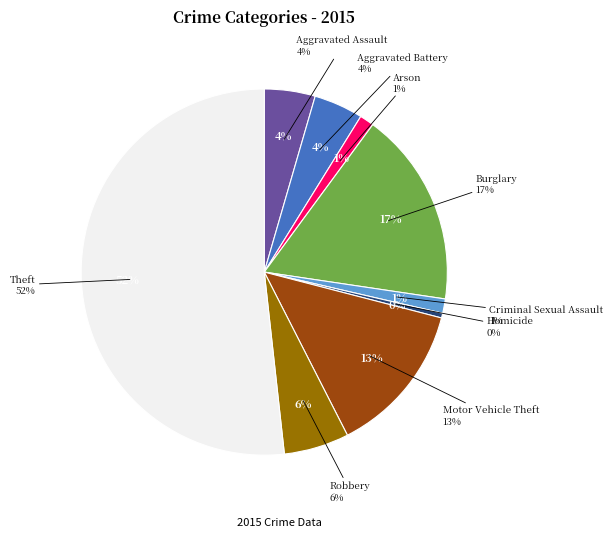

Combined, do Robbery and Burglary account for over 50%?

No